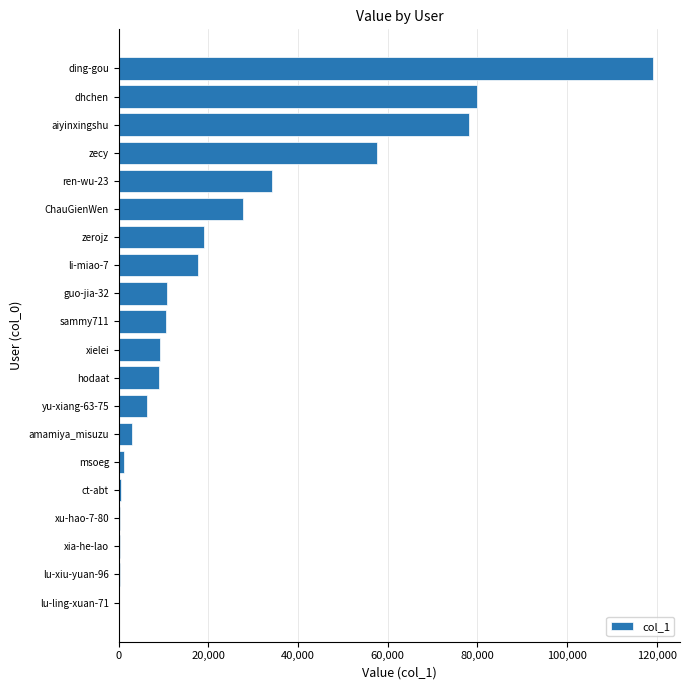

The value at dhchen is 79843. True or false?

True